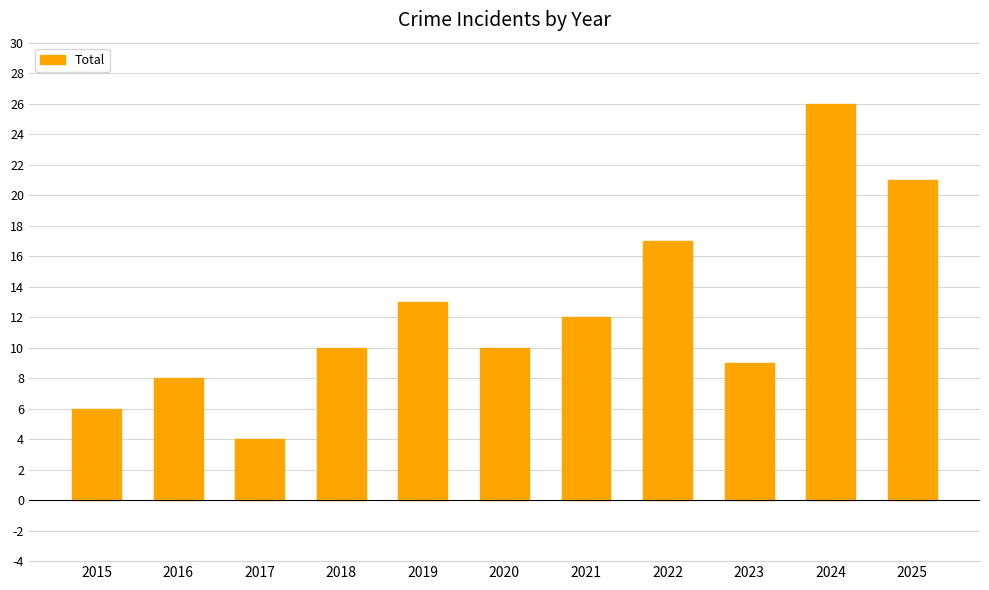

What is the average value?

12